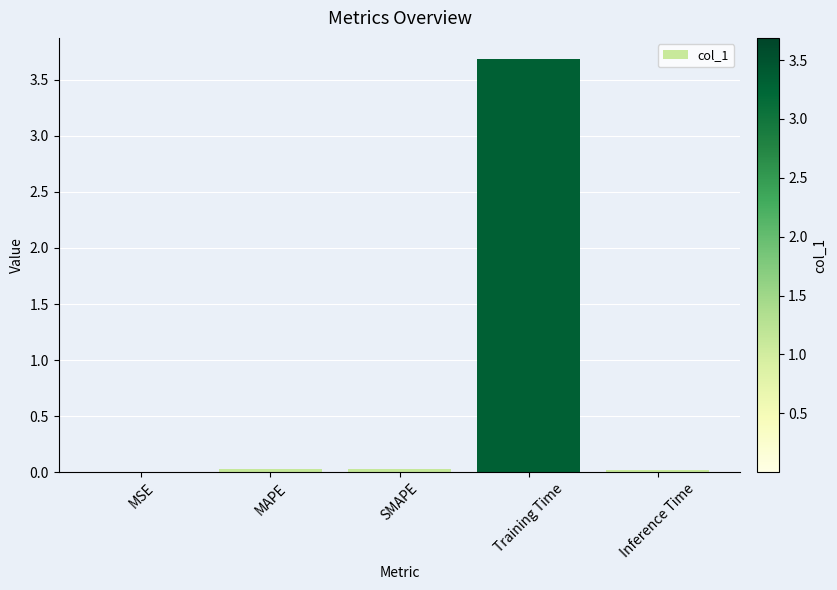

Which category has the highest value across all series?

Training Time